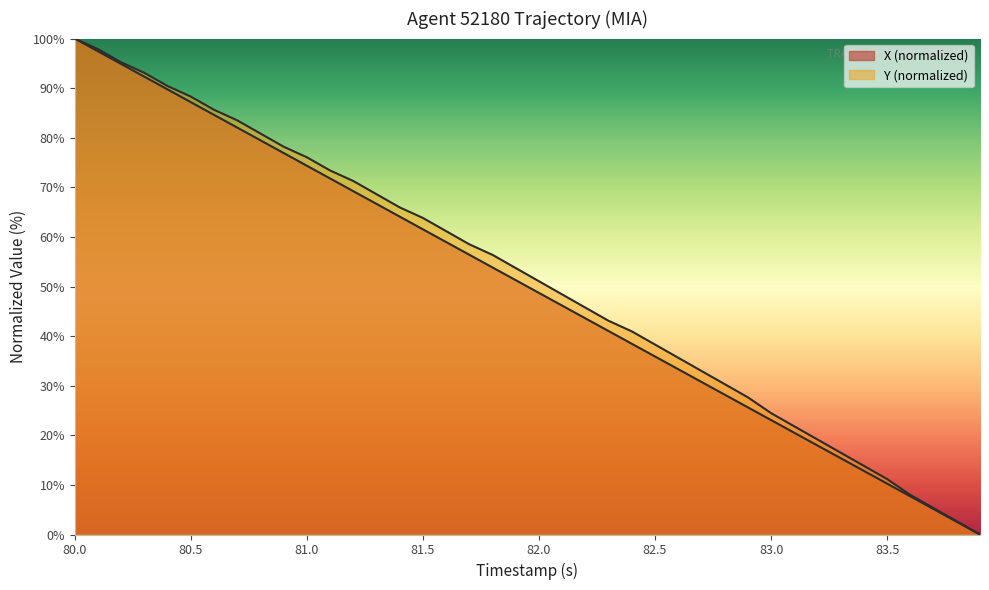

True or false: Y and X cross at least once.

False